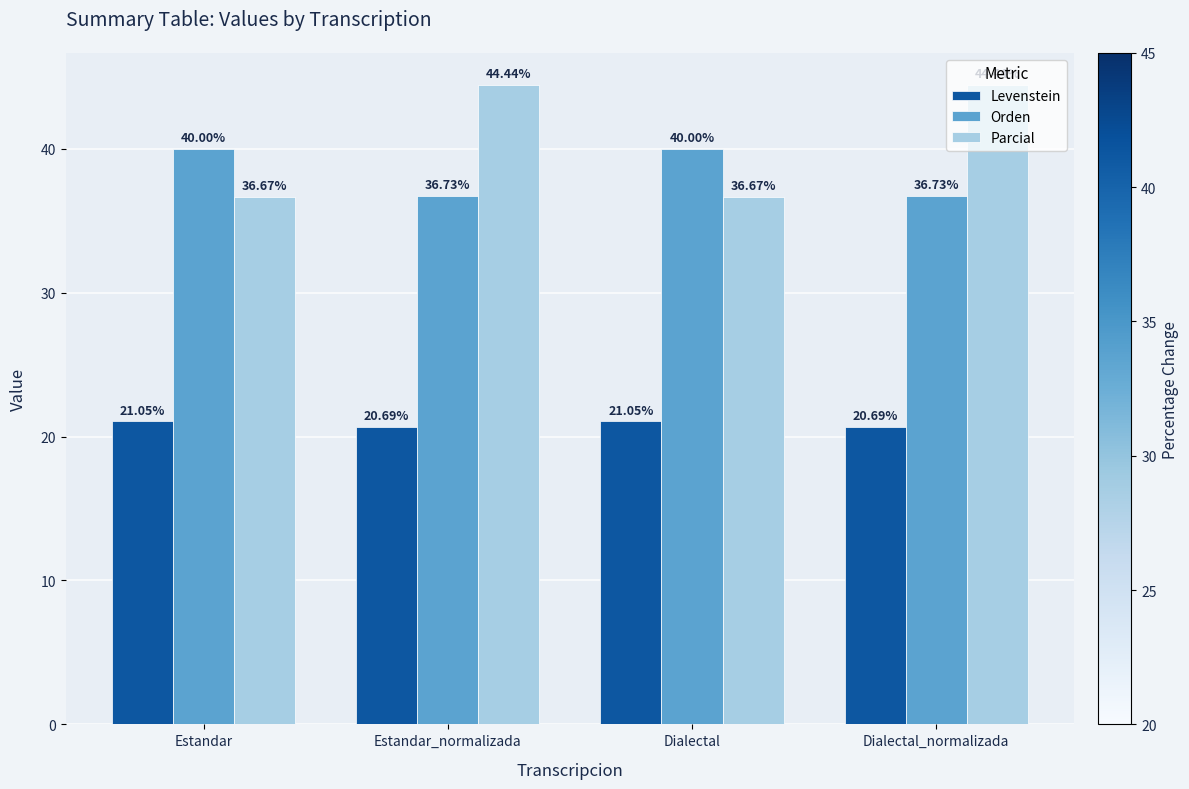

Are the bars grouped side by side (vs. stacked)?

Yes